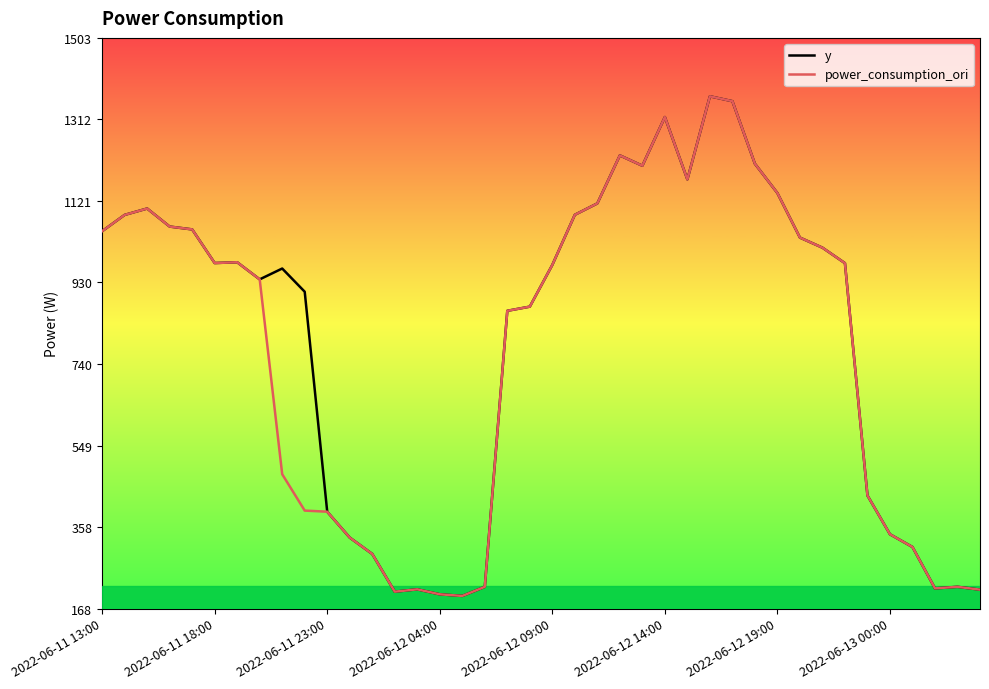

What is the highest value of the y series?

1366.0